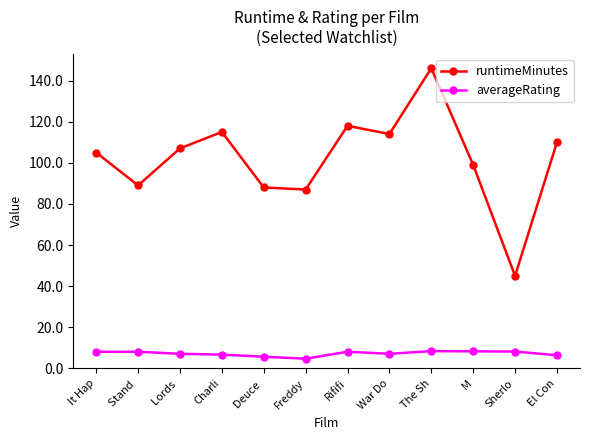

The value of averageRating at M is 3.0. True or false?

False